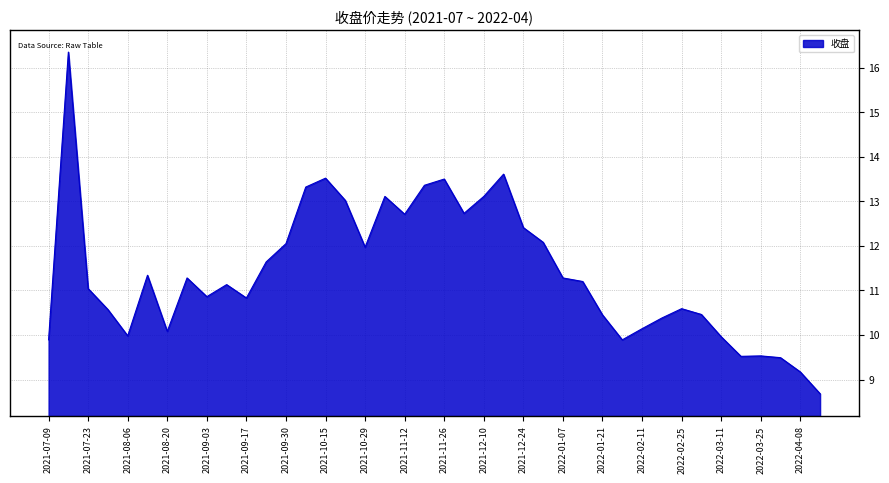

What is the sum of all values?

456.2